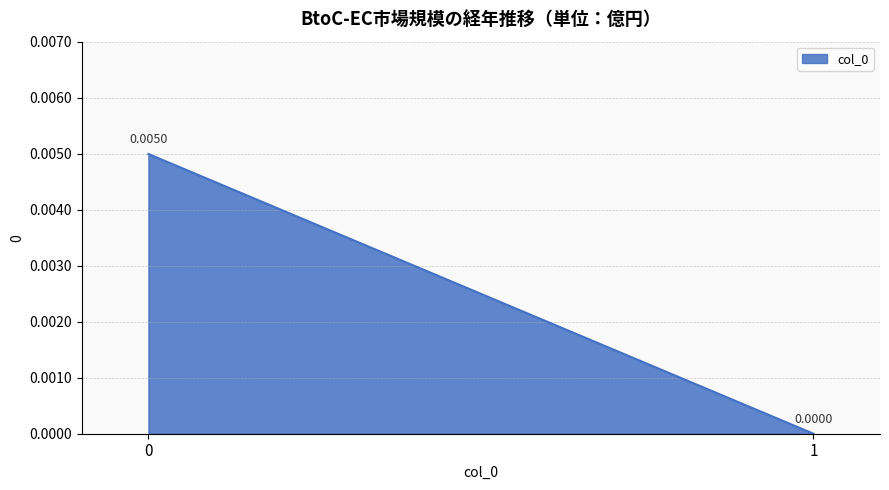

Rank the categories by value from highest to lowest.

0, 1